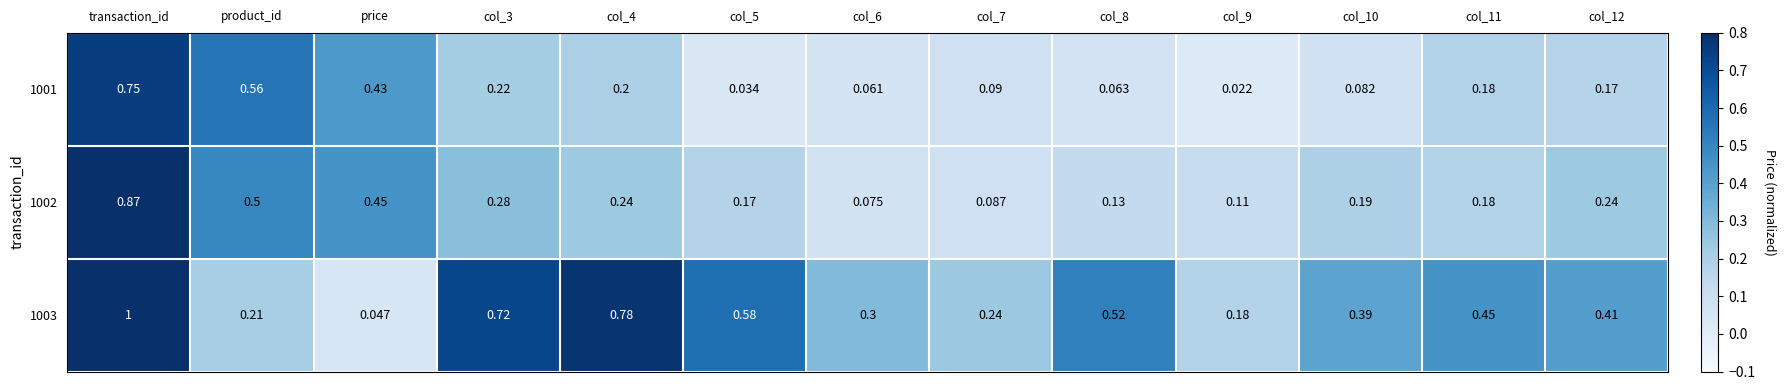

At which label does 1003 reach its minimum?

price